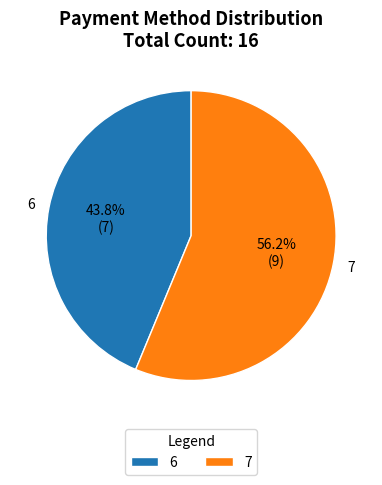

Does any single category account for the majority?

Yes